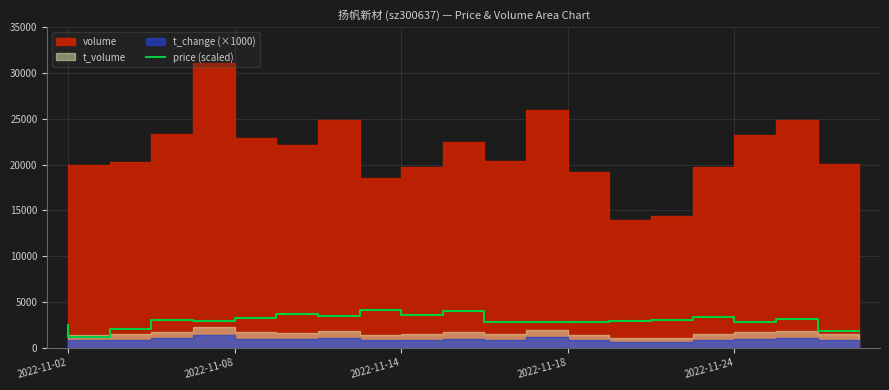

What is the lowest value of the price (scaled) series?

1200.0